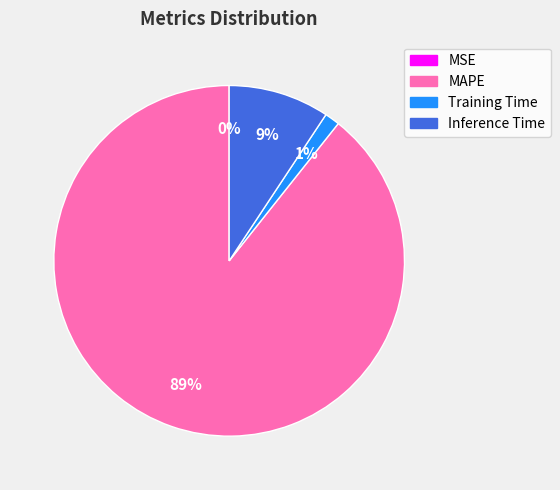

To the nearest percent, what is the average slice percentage?

25%